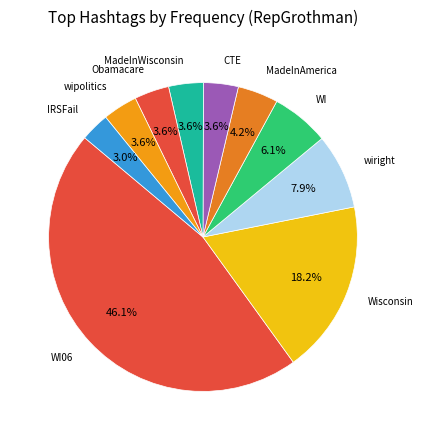

Combined, what portion of the pie is CTE and WI?

9.7%